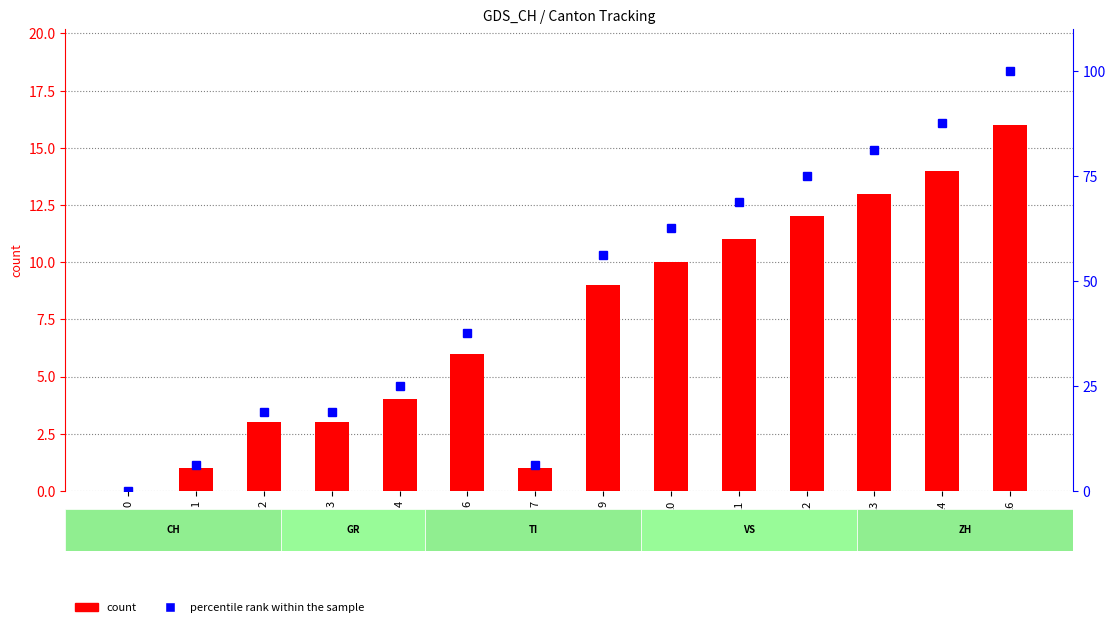

Read the count (CH) value at 11.

11.0